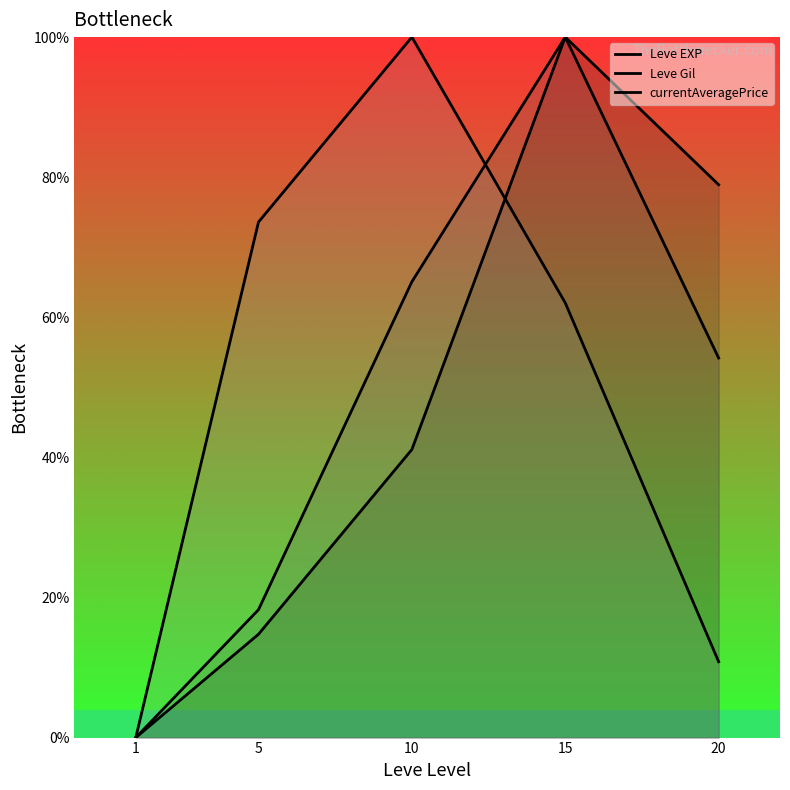

Which category has the highest value in the Leve EXP series?

15